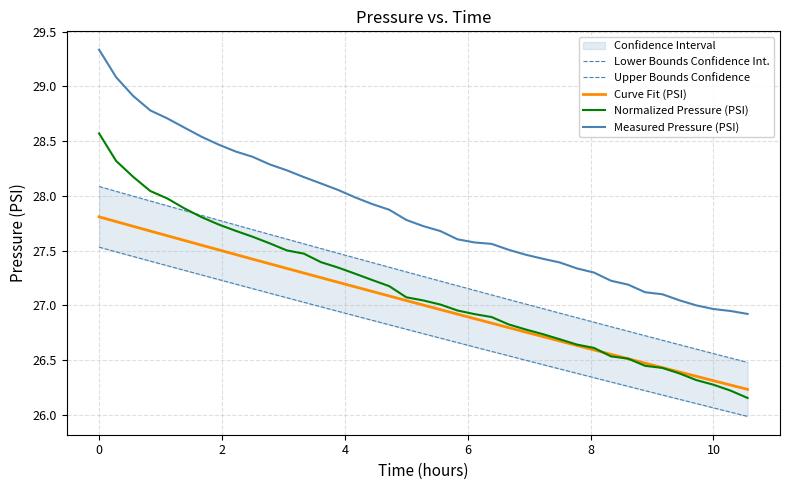

True or false: Curve Fit (PSI) and Measured Pressure (PSI) intersect in this chart.

False